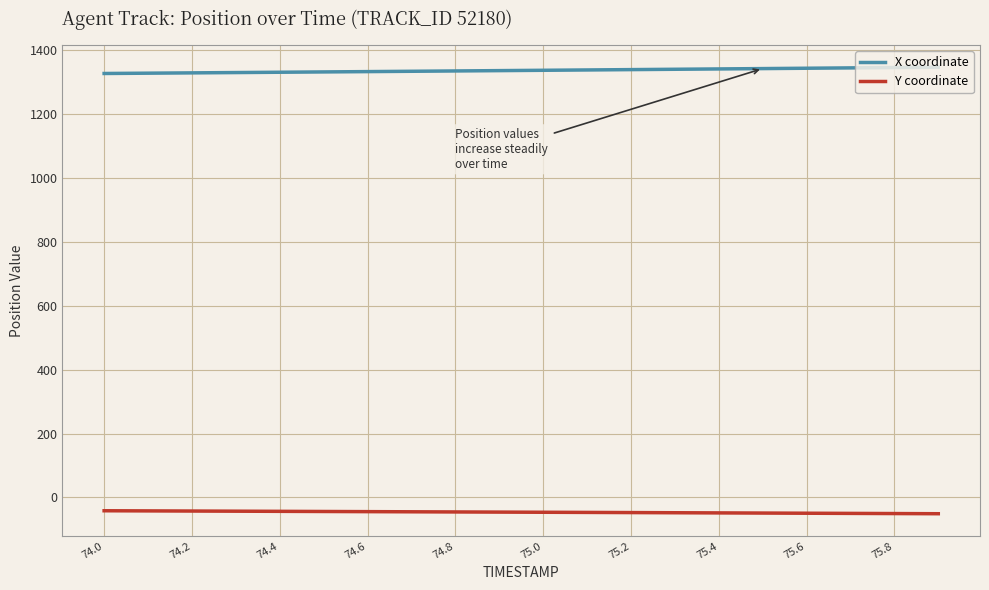

Which series has the largest total across all categories?

X coordinate